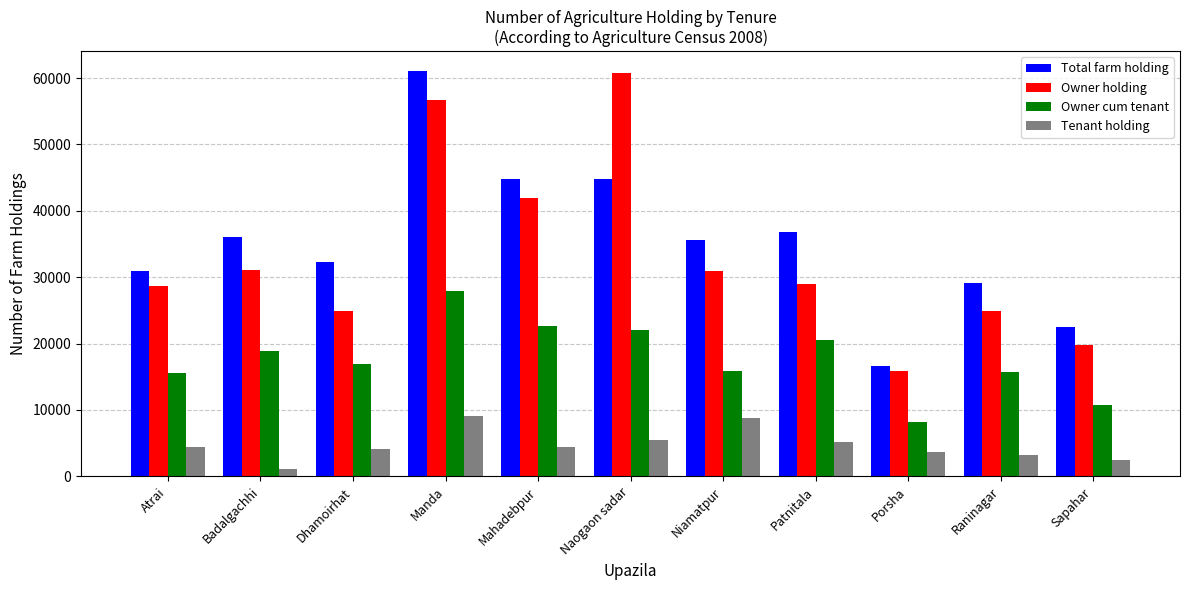

What is the approximate value of Total farm holding at Porsha, to the nearest 100?

16700